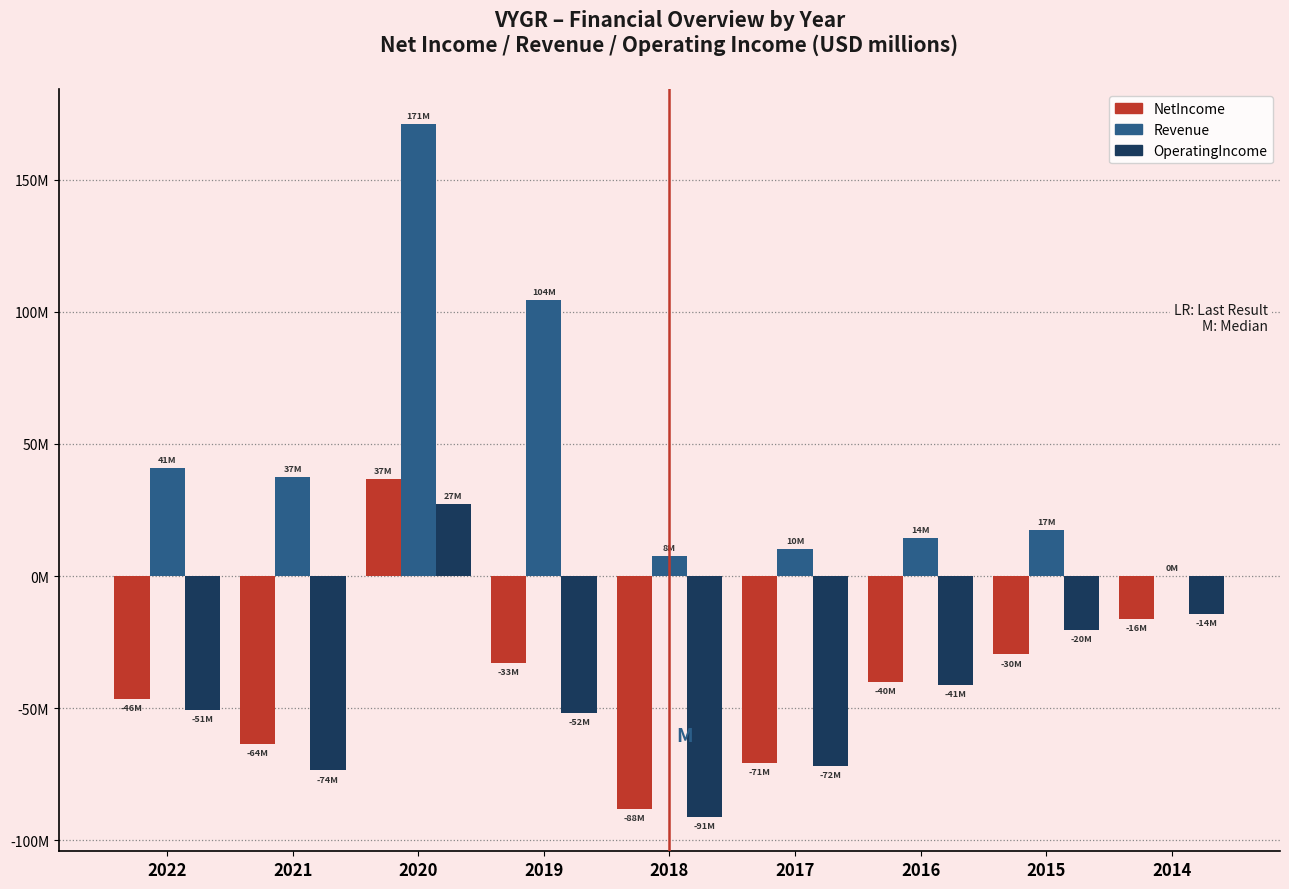

The OperatingIncome series shows -91.1 at 2018. True or false?

True